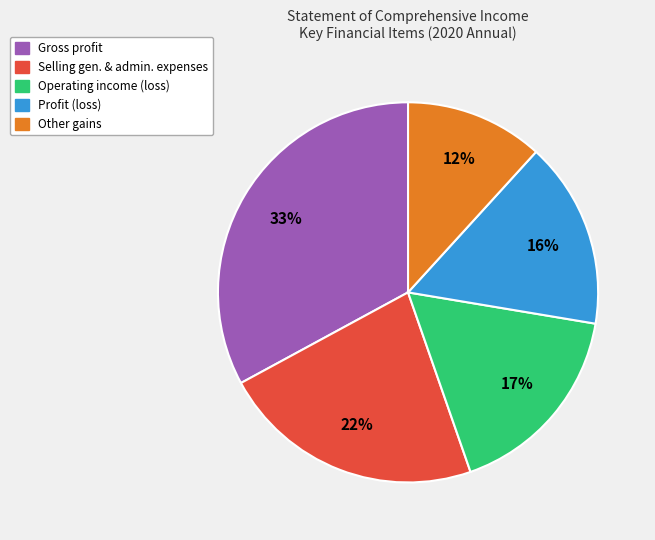

Does any single category account for the majority?

No